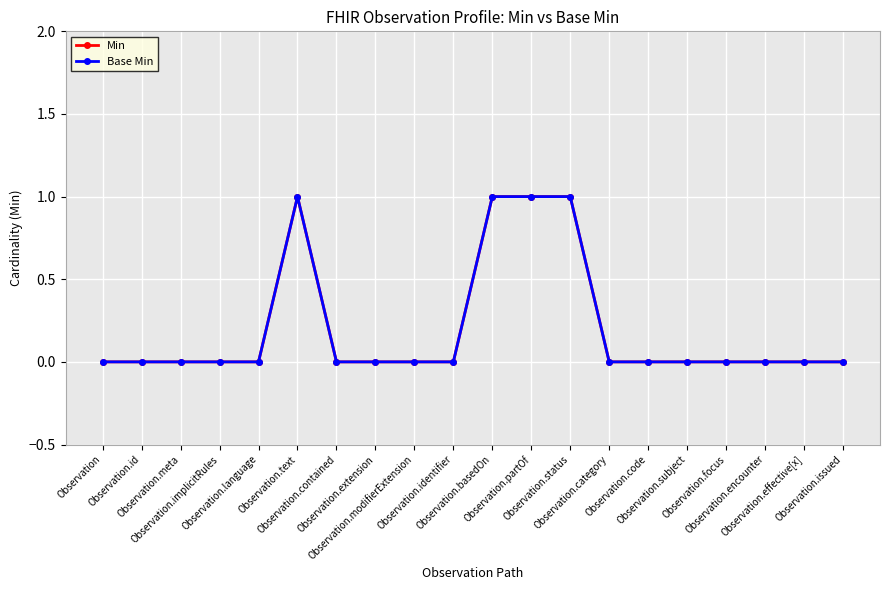

Rank the series at Observation.subject from highest to lowest value.

Min, Base Min